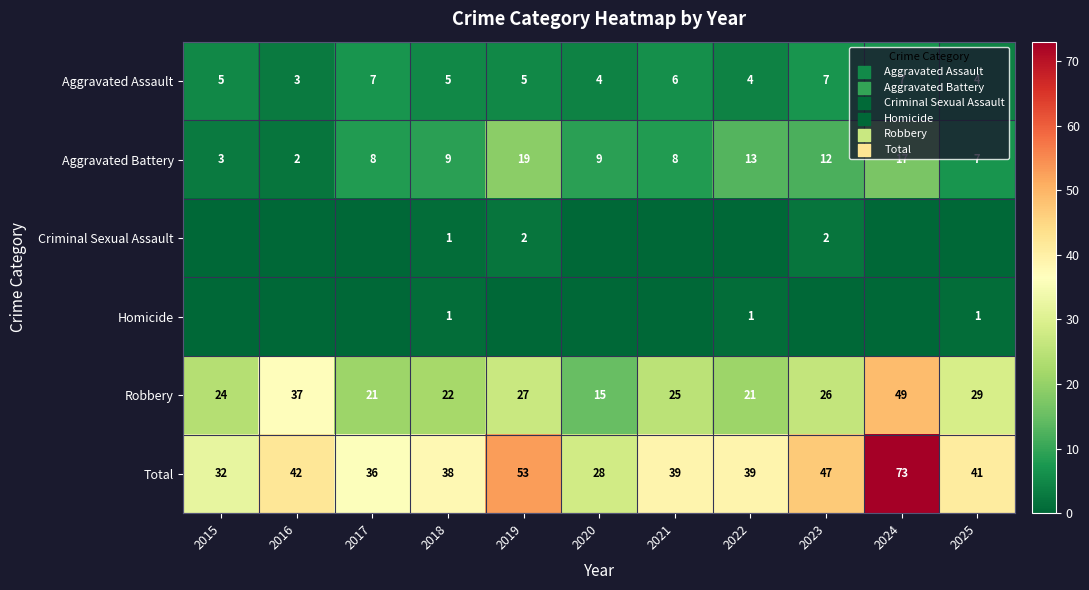

What is the sum of the Robbery values at 2024 and 2022?

70